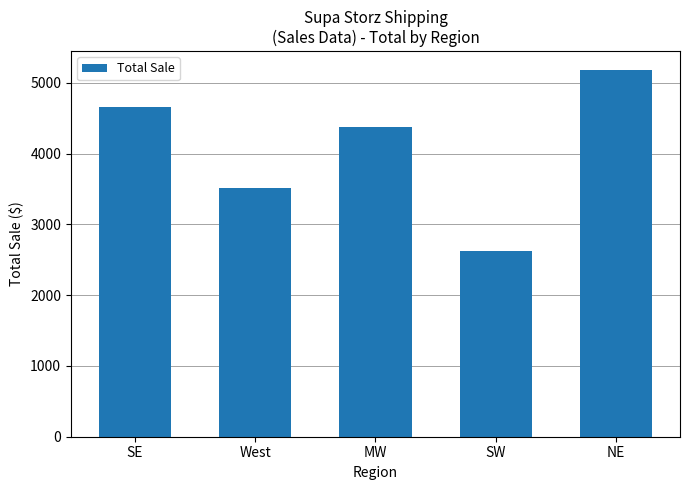

What is the label of the 5th bar from the right?

SE